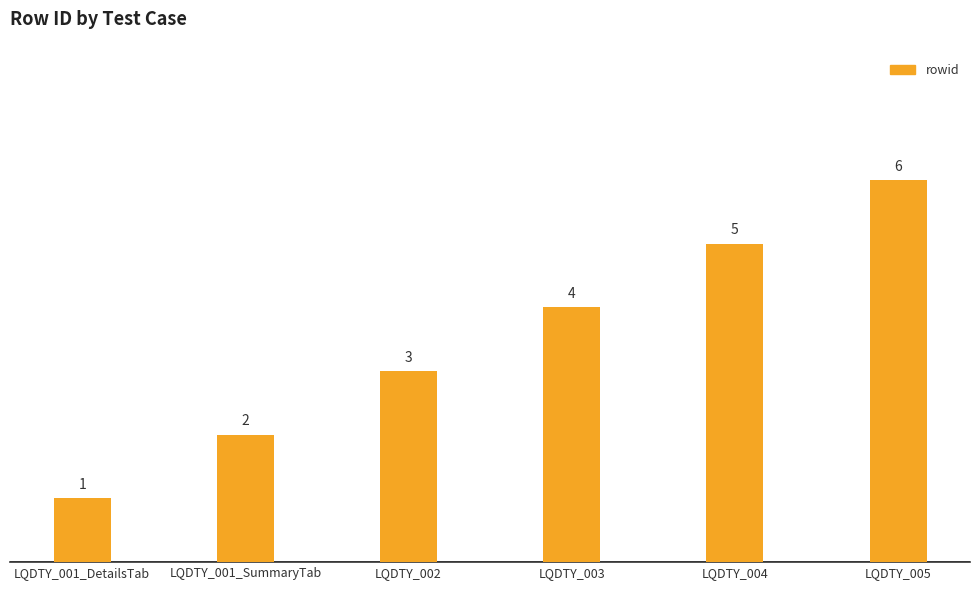

Reading left to right, list all the values displayed in this chart.

LQDTY_001_DetailsTab=1	LQDTY_001_SummaryTab=2	LQDTY_002=3	LQDTY_003=4	LQDTY_004=5	LQDTY_005=6